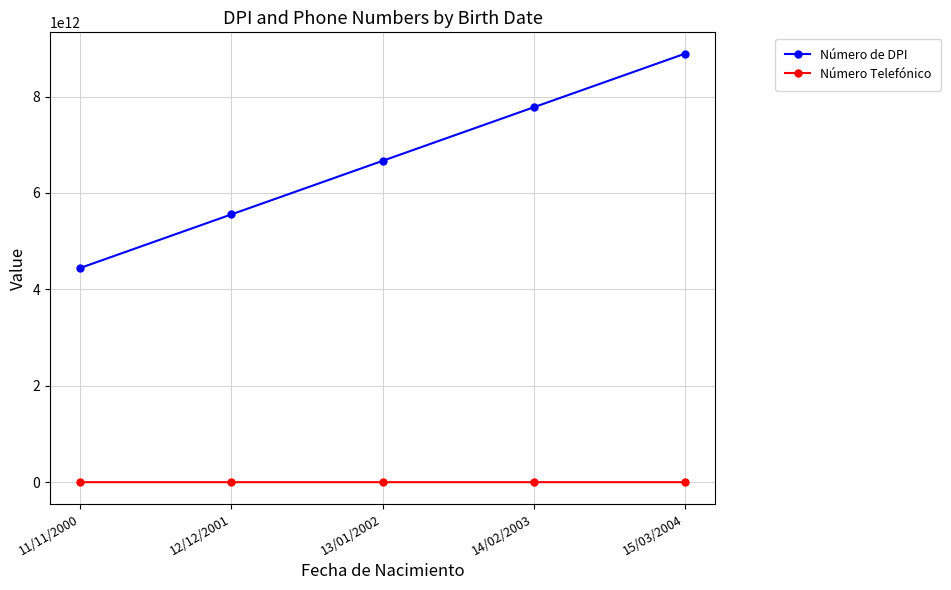

Rank the series by their average value, from highest to lowest.

Número de DPI, Número Telefónico